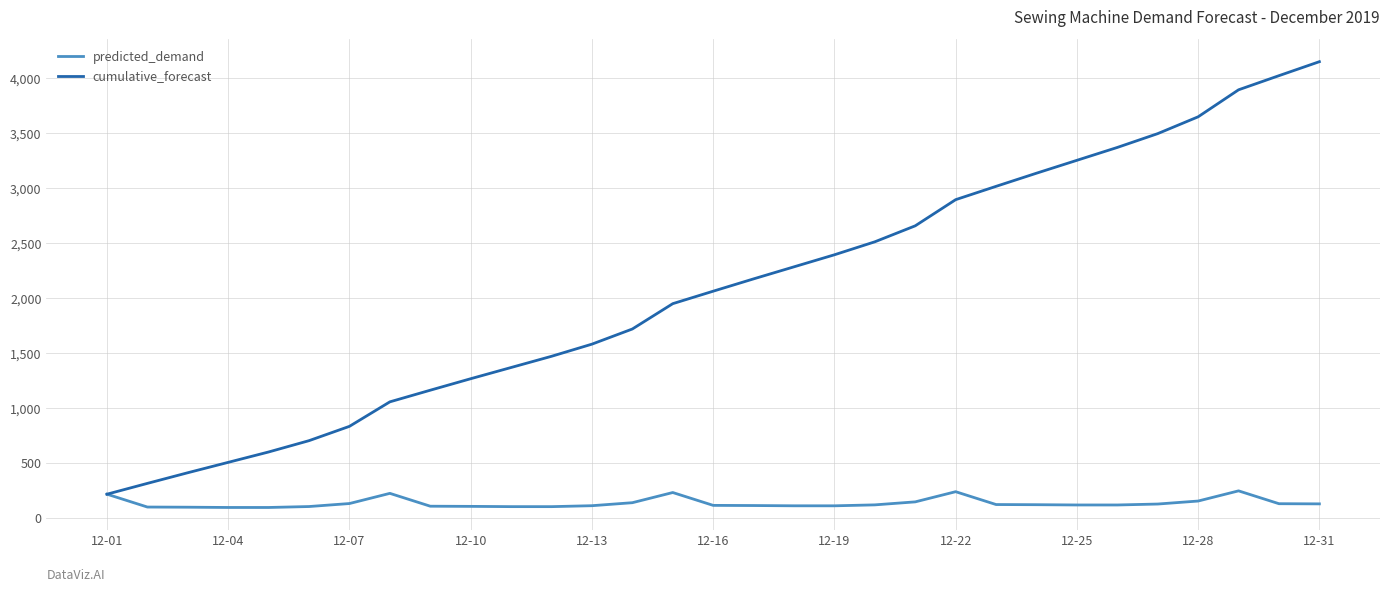

Rank the series by their average value, from highest to lowest.

cumulative_forecast, predicted_demand